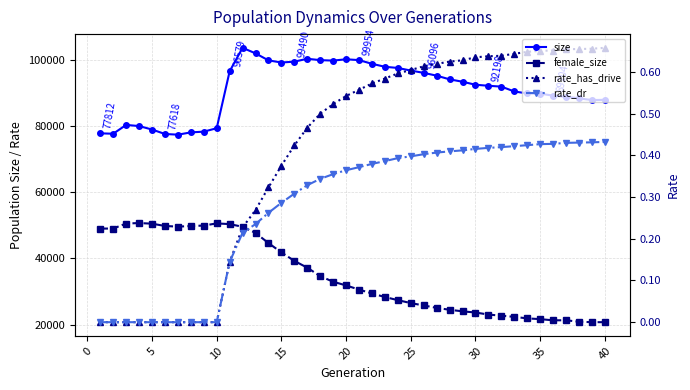

How many values in the size series are below 92506?

20